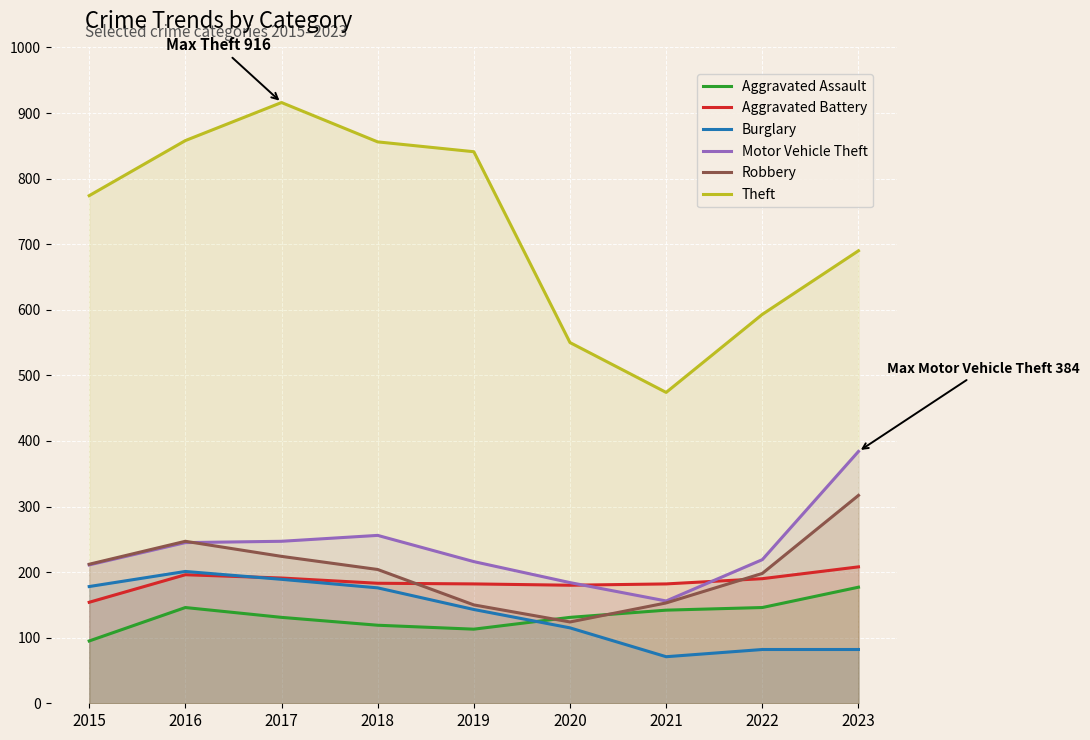

Between 2016 and 2020, which series saw the biggest shift?

Theft